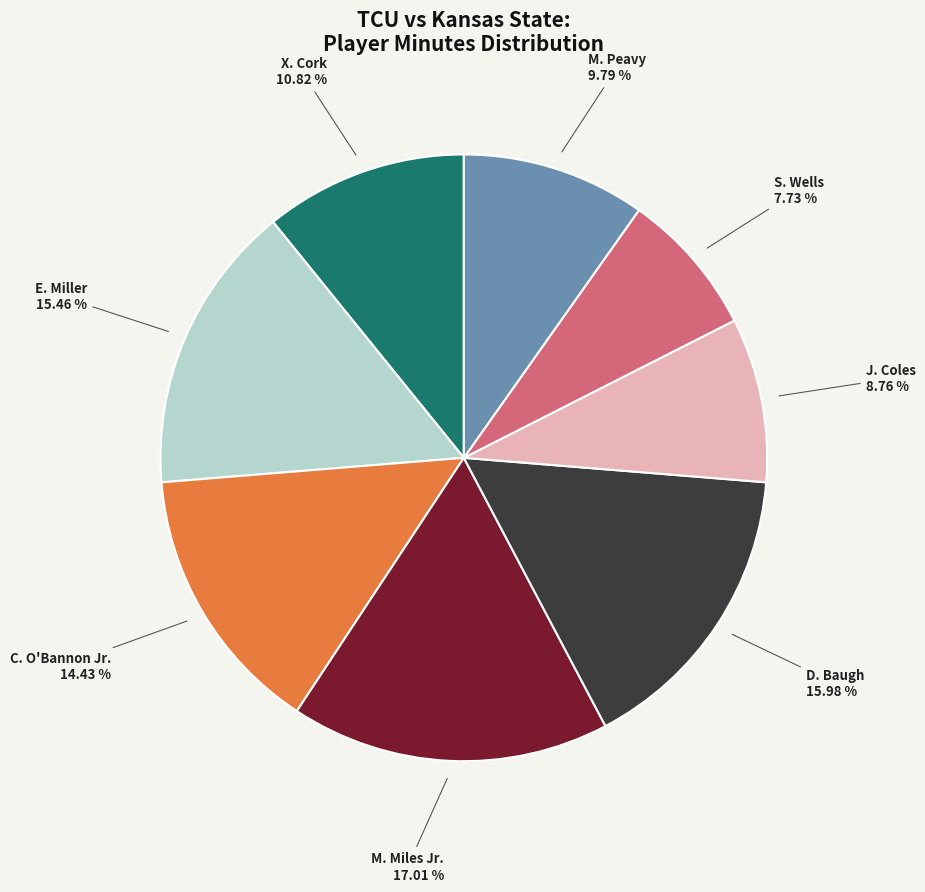

Approximately how many times larger is the value at X. Cork compared to J. Coles?

1.2